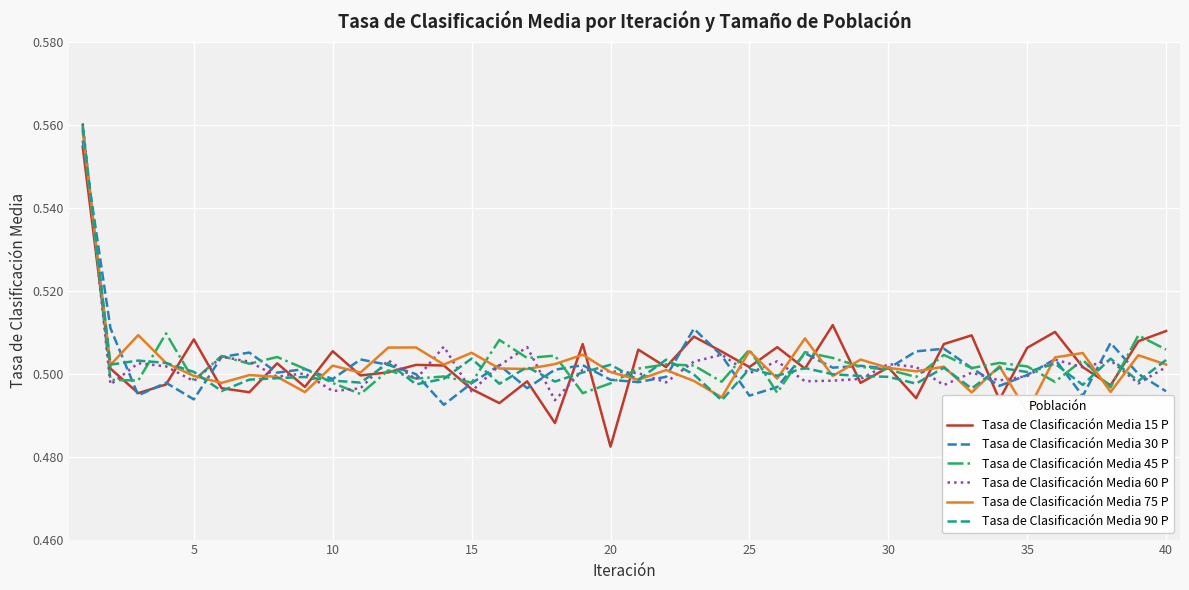

In Tasa de Clasificación Media 30 P, how many points are higher than both neighbors (excluding endpoints)?

12